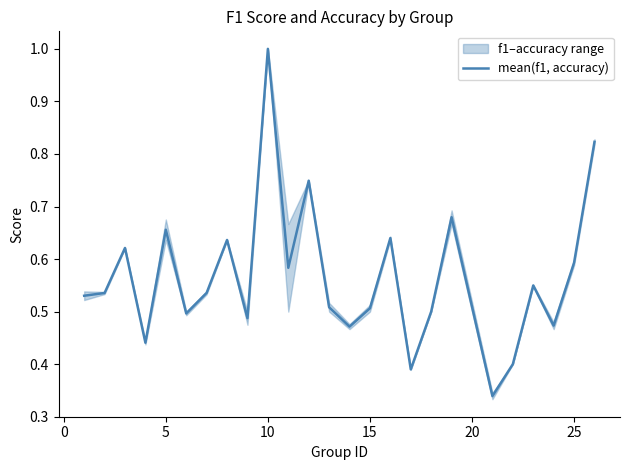

Does the chart display data point markers on the line(s)?

No